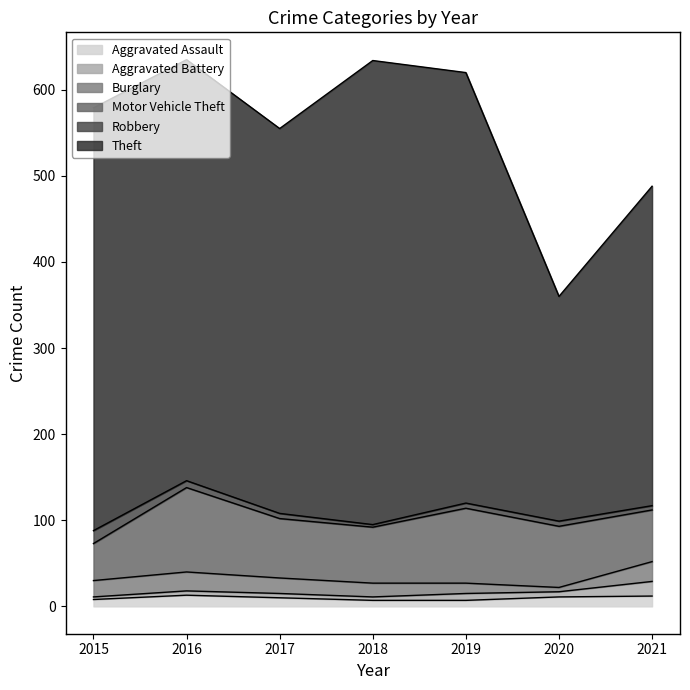

True or false: Theft has a value of 804 at 2018.

False